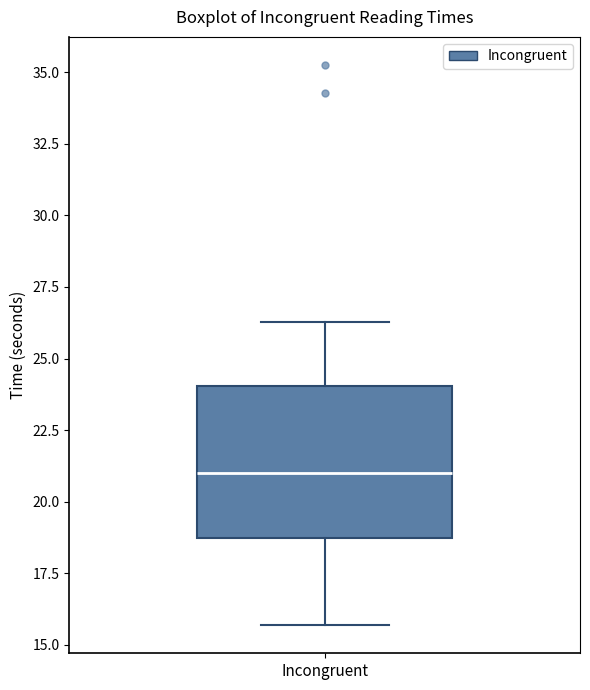

Where does the lower whisker of the box for Incongruent end on the y-axis? The values are not printed on the chart, so give them approximately, as read against the axis.

15.5